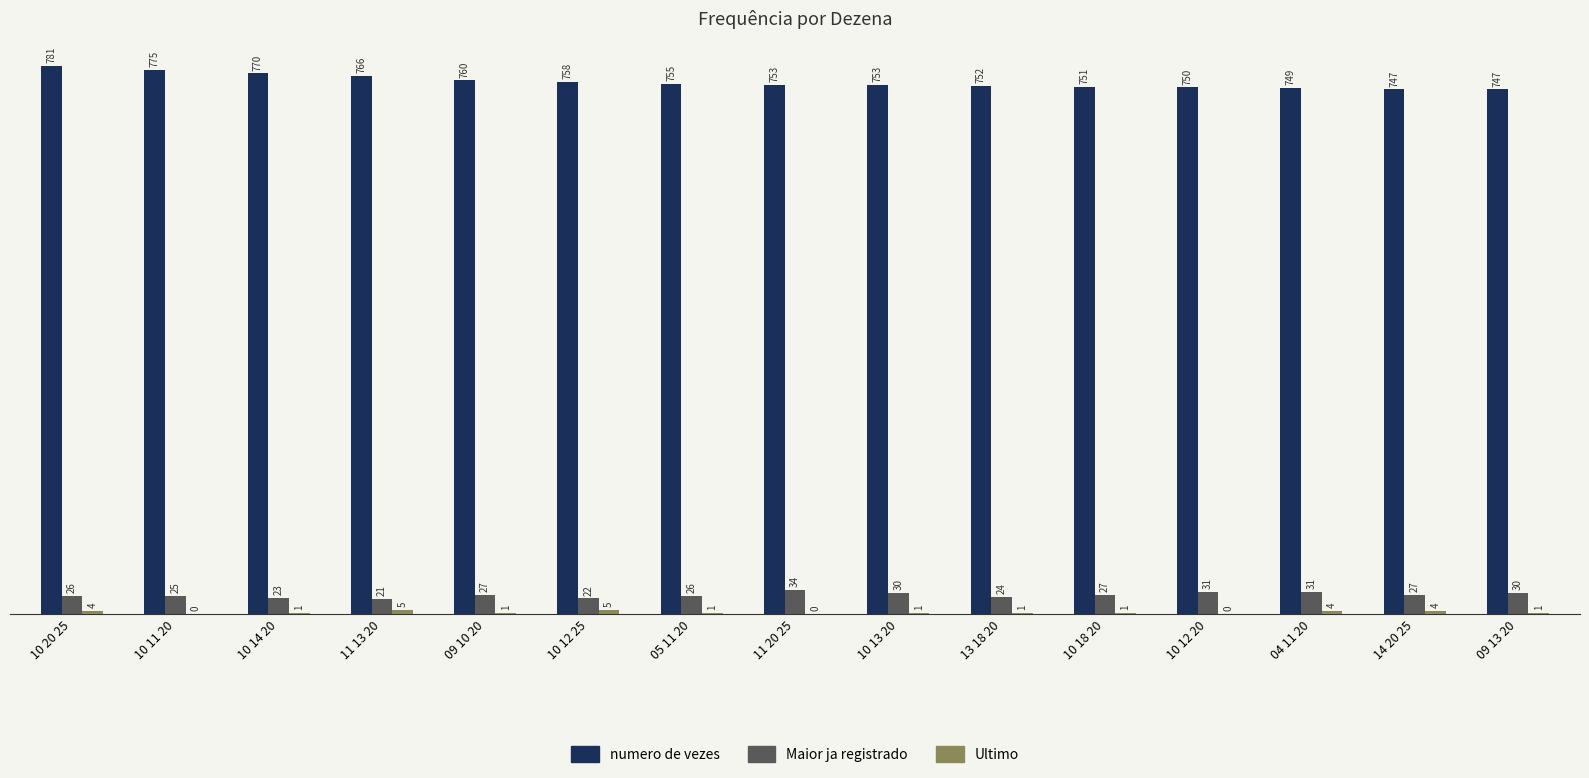

What is the maximum value for Maior ja registrado?

34